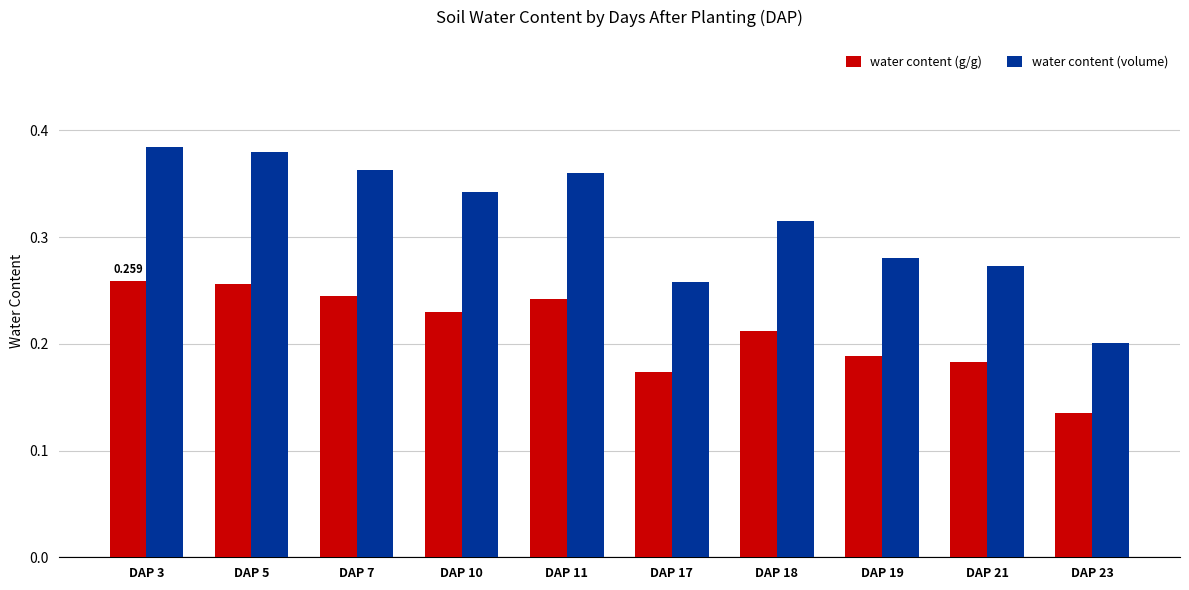

Rank the series by their average value, from highest to lowest.

water content (volume), water content (g/g)